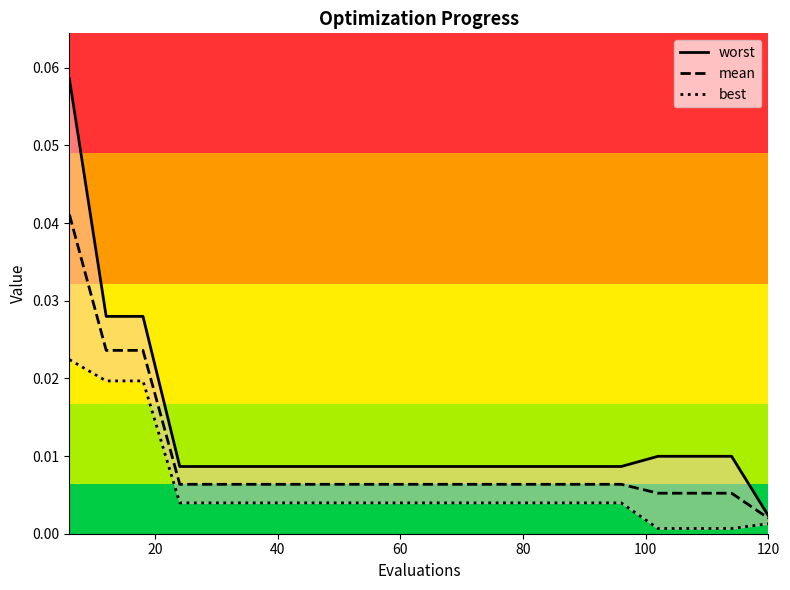

True or false: worst and best intersect in this chart.

False